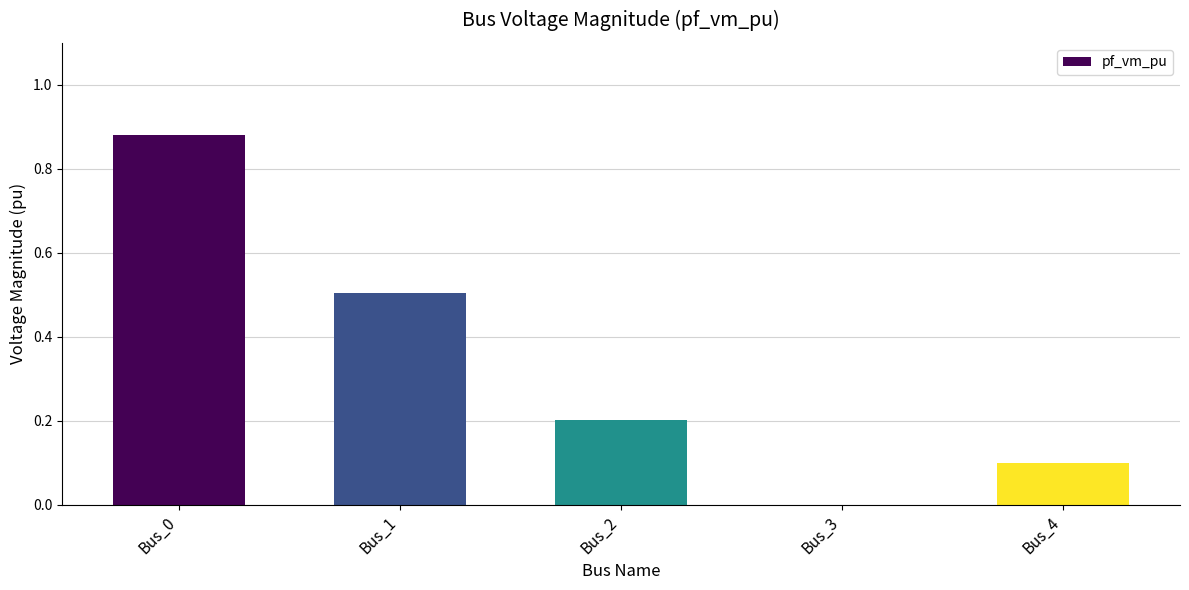

What is the sum of the values at Bus_1 and Bus_0?

1.4